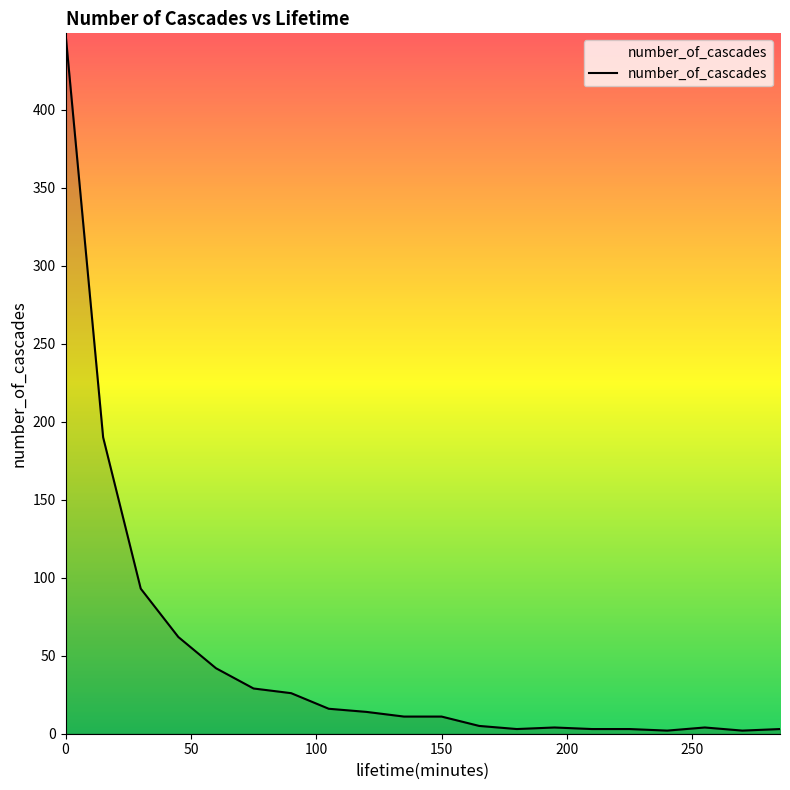

What is the maximum value shown in the chart?

449